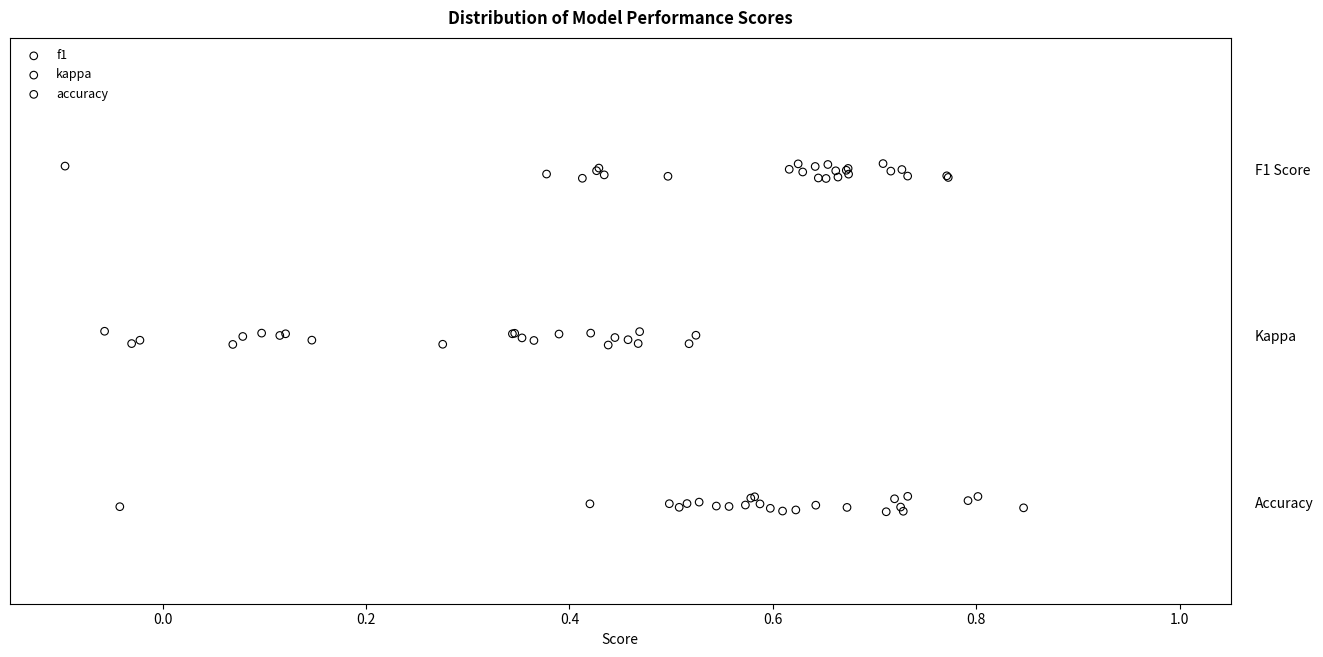

Which series contains the lowest Y value?

accuracy